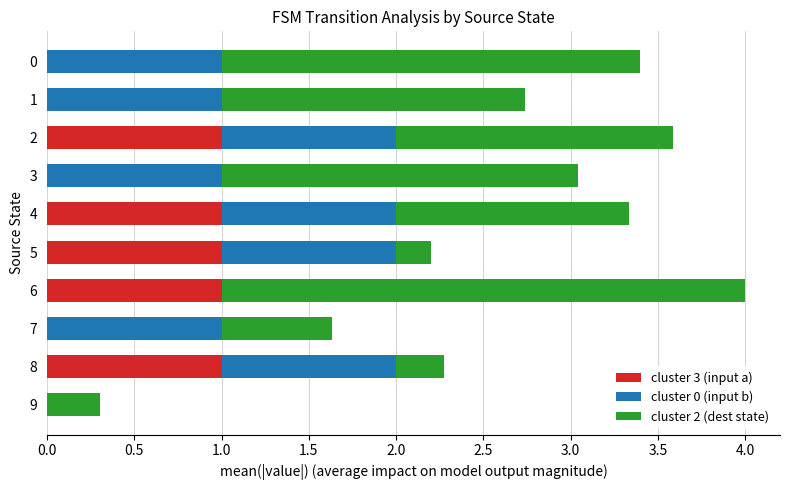

At which category is the sum across all series the highest?

6